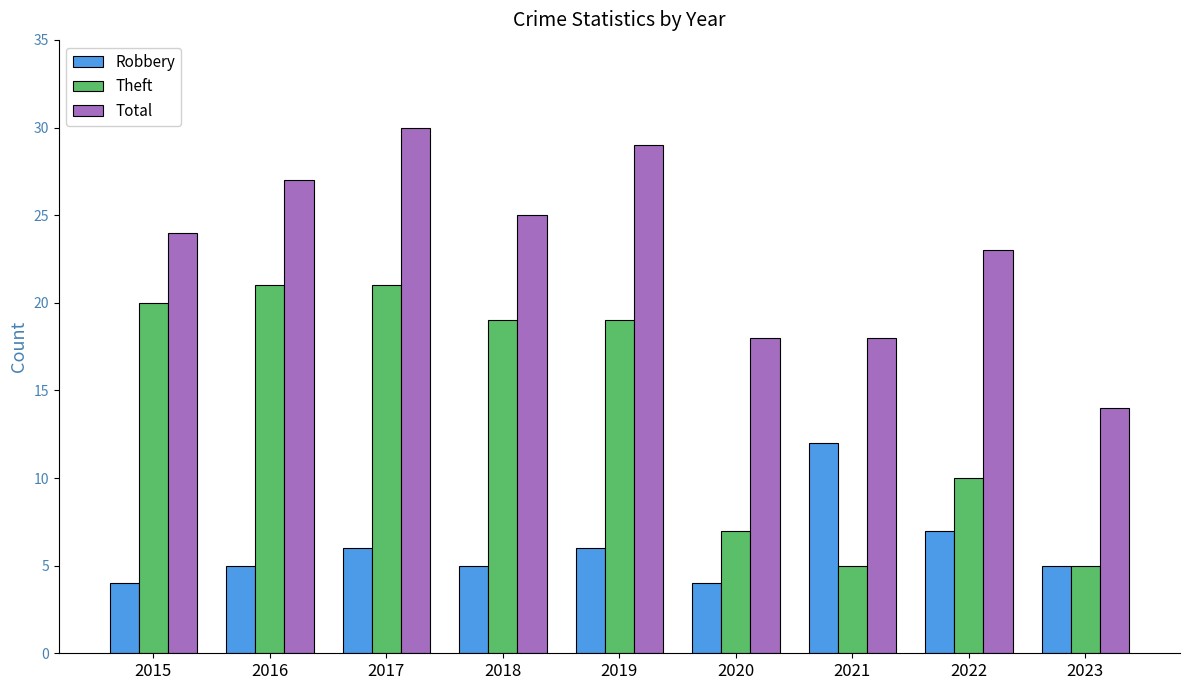

What is the value of the Theft bar at the 5th from the left?

19